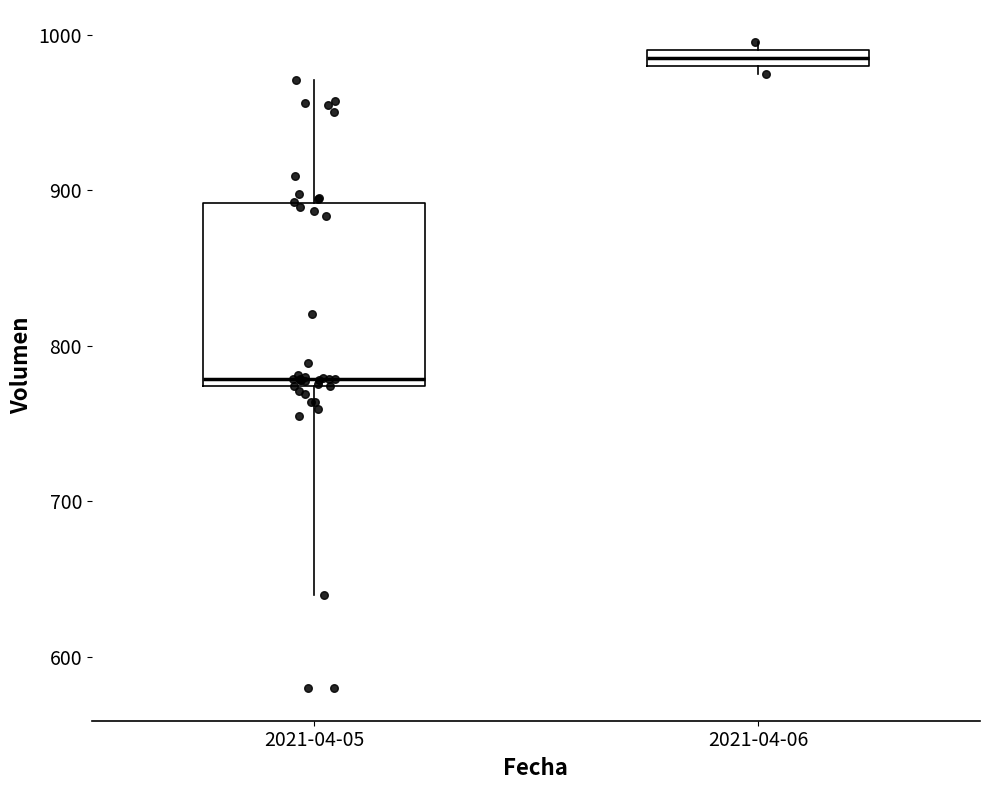

Where is the upper edge of the box for 2021-04-06 on the y-axis? The values are not printed on the chart, so give them approximately, as read against the axis.

990